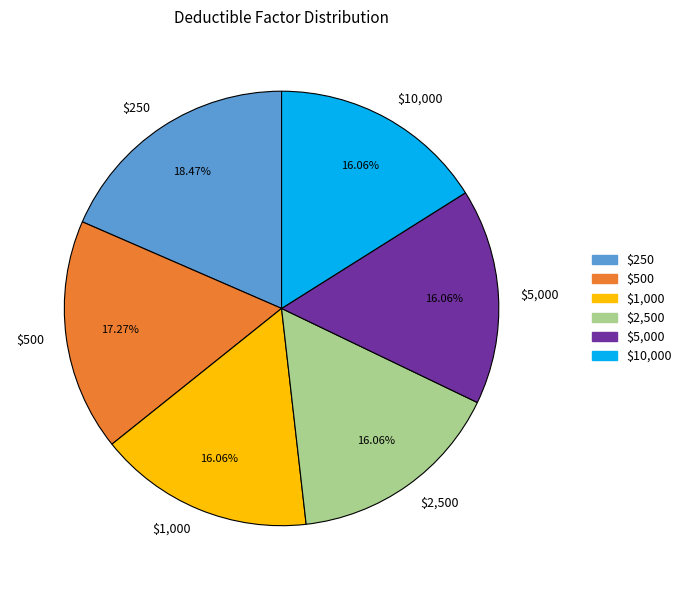

Count the number of slices in the pie.

6